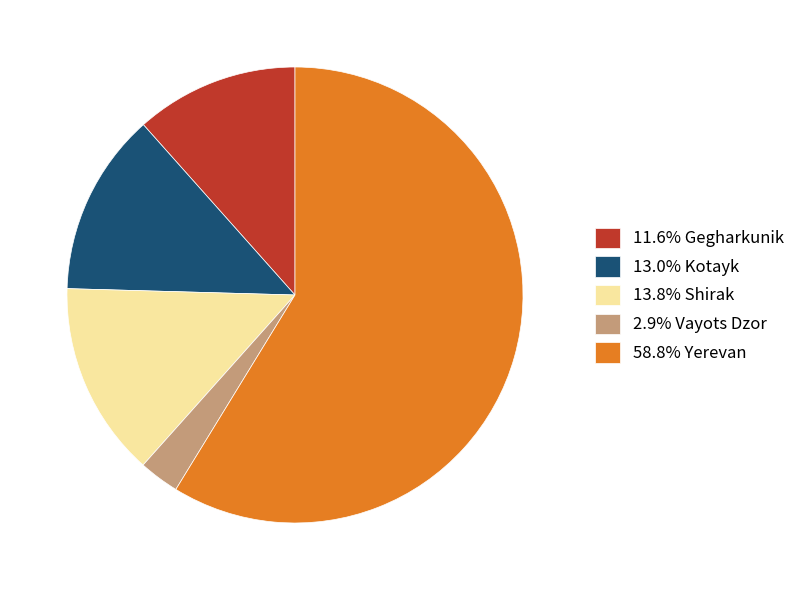

Do 58.8% Yerevan and 2.9% Vayots Dzor together represent more than half of the pie?

Yes